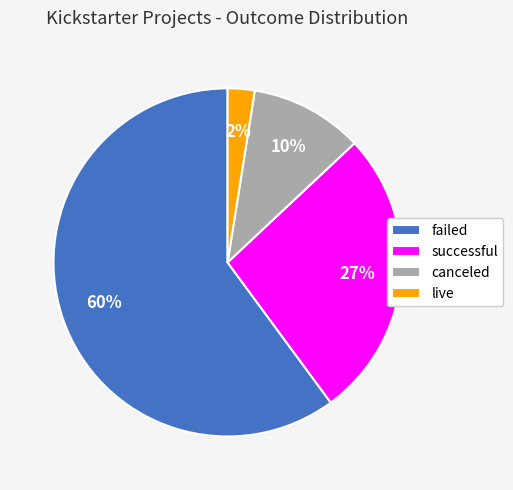

To the nearest percent, what portion does successful represent?

27%